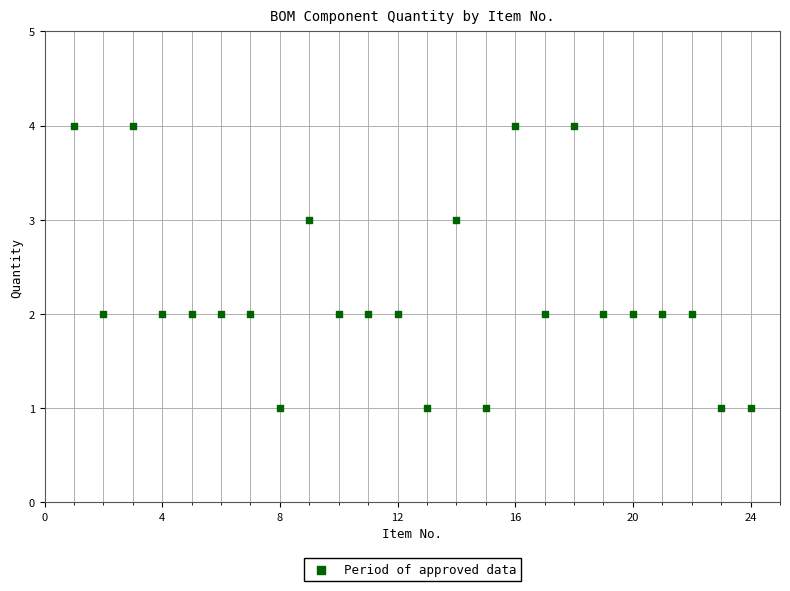

What is the range of X values (max minus min)?

23